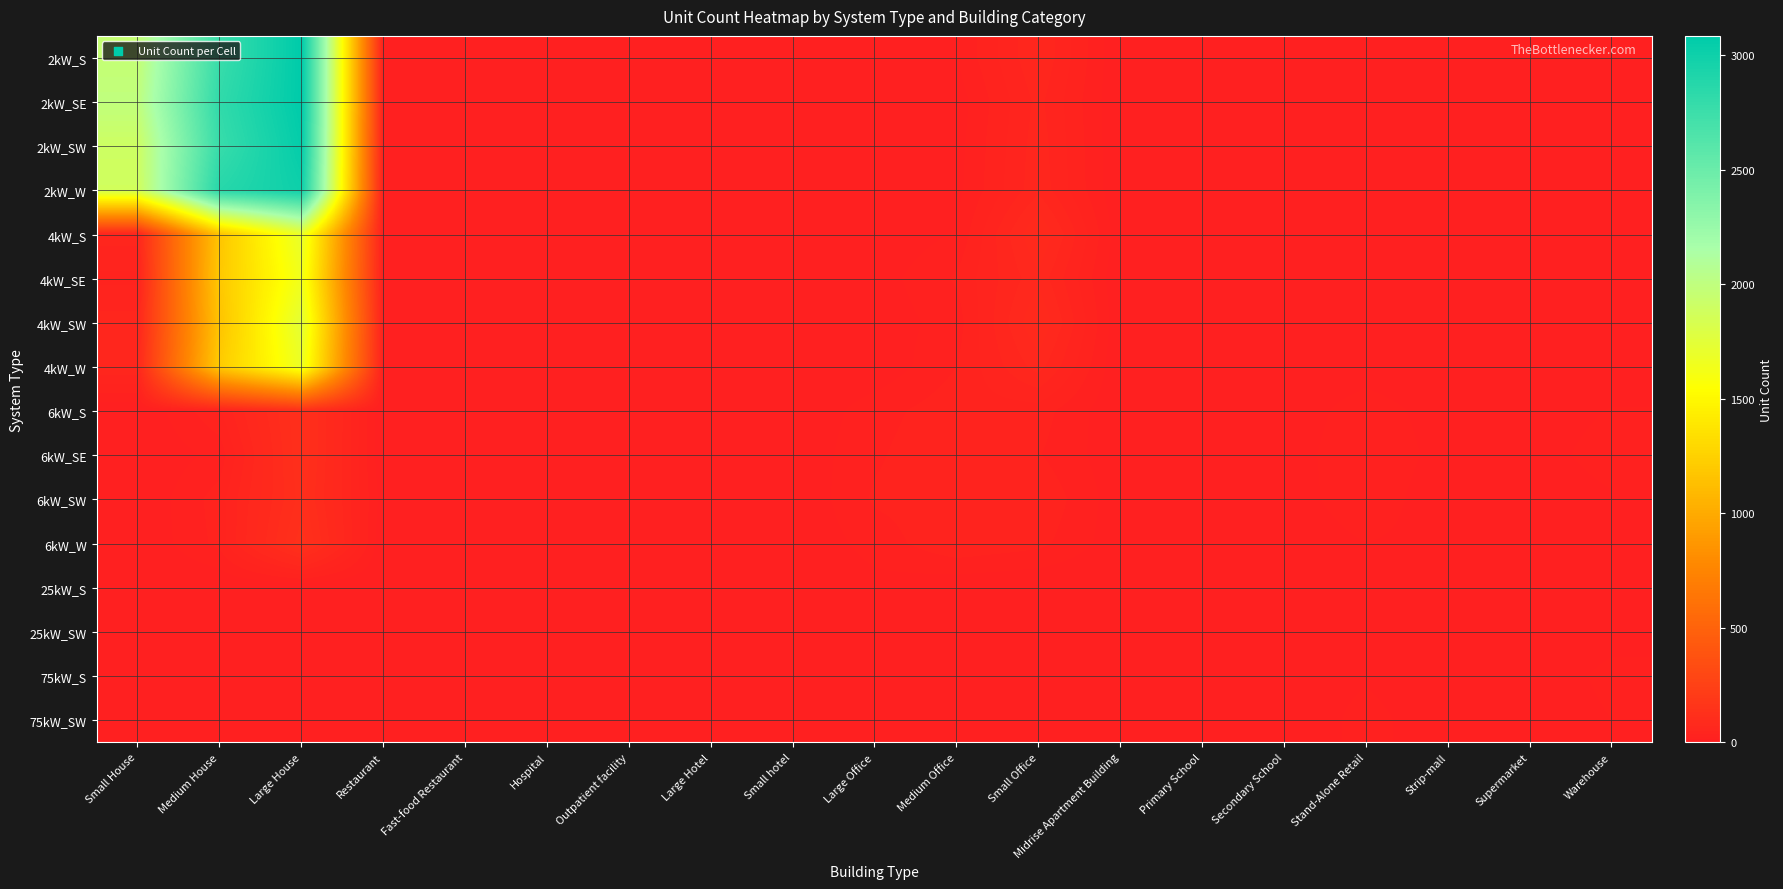

What is the difference between the highest and lowest values at Small Office?

86